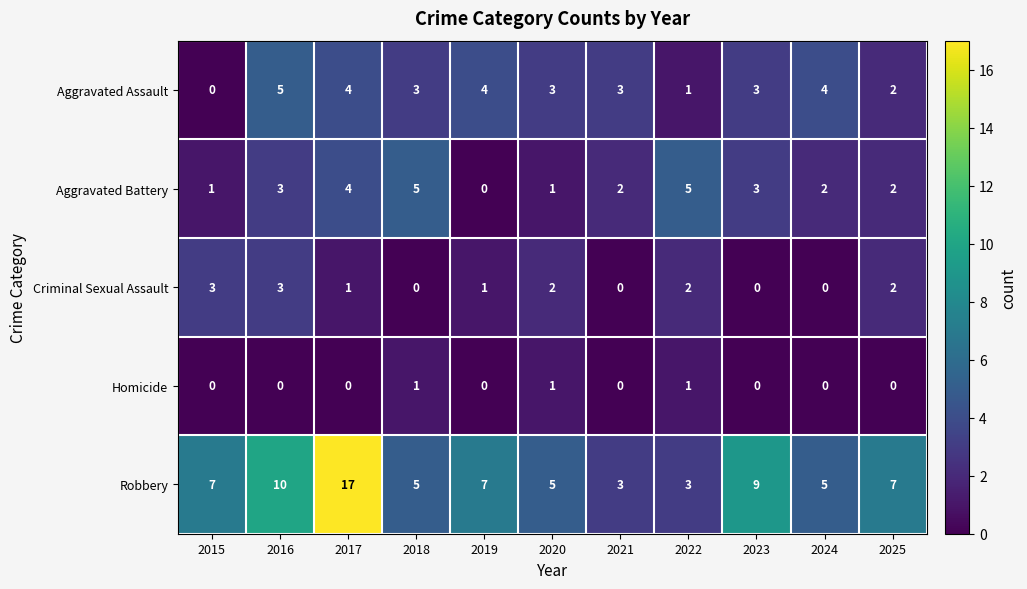

What value does the Robbery series have at 2025?

7